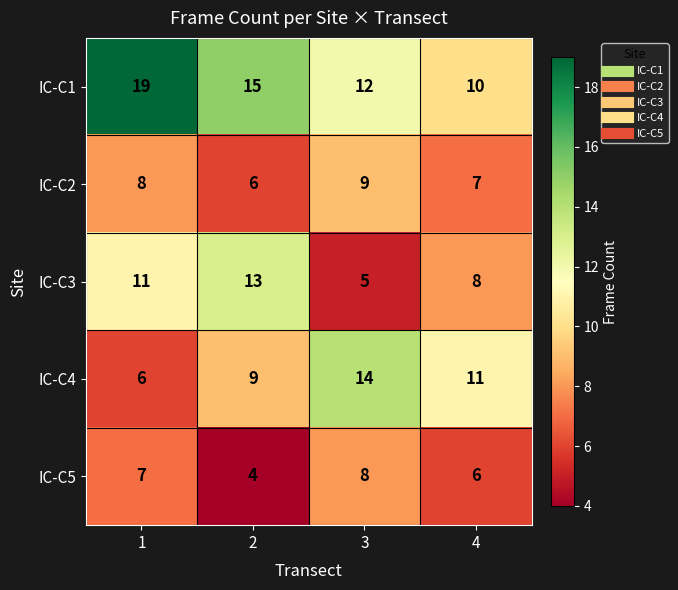

What is the highest value of the IC-C5 series?

8